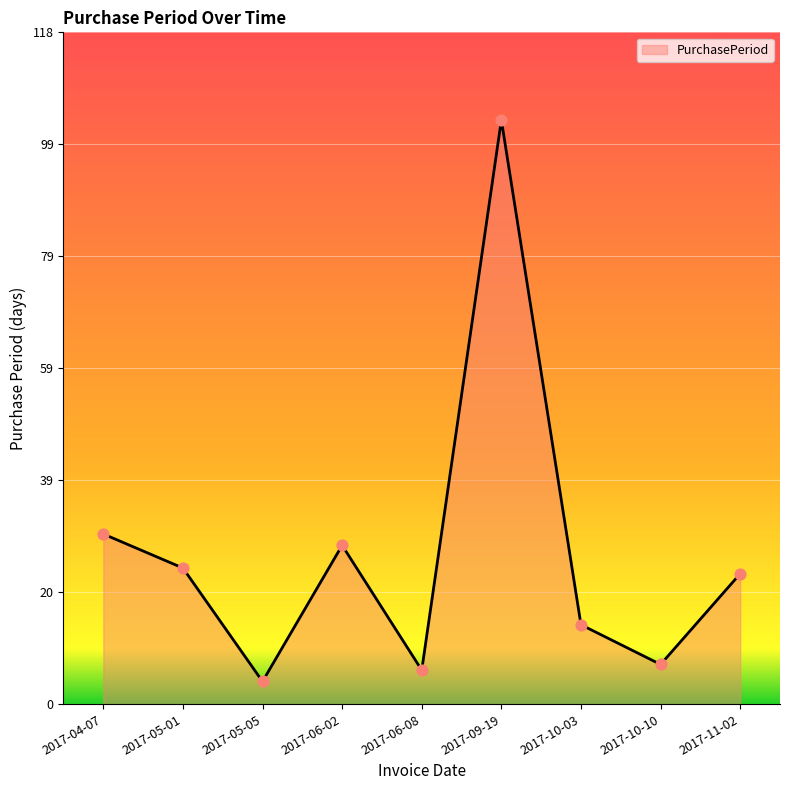

What is the ratio of the value at 2017-04-07 to the value at 2017-06-08?

5.0